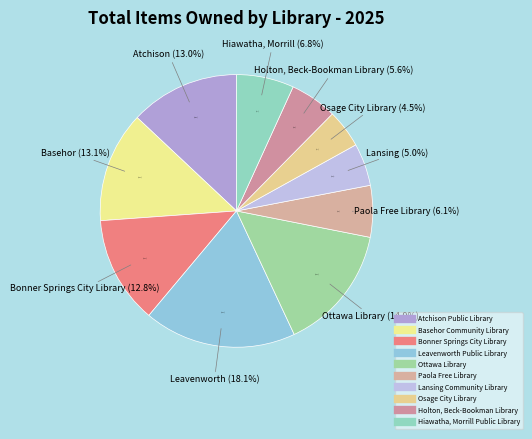

To the nearest percent, what portion does Hiawatha, Morrill Public Library represent?

7%